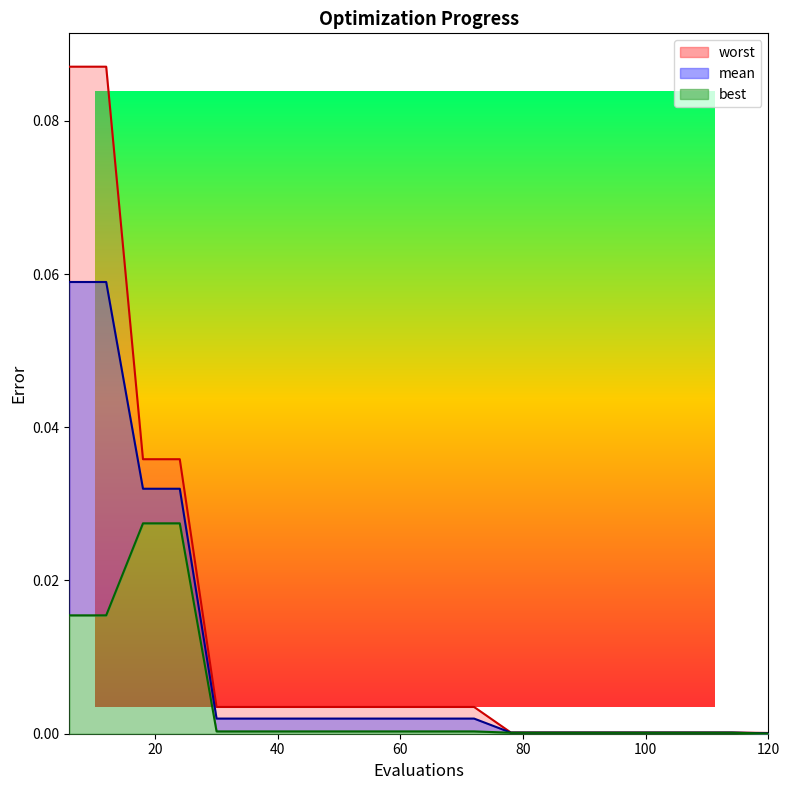

True or false: worst and best cross at least once.

False